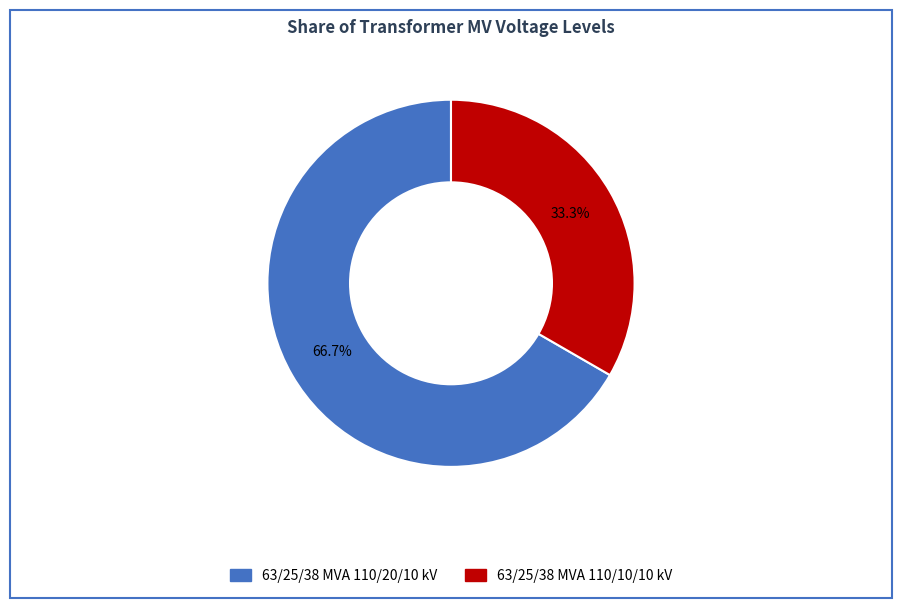

Which category has the smallest portion of the pie?

63/25/38 MVA 110/10/10 kV